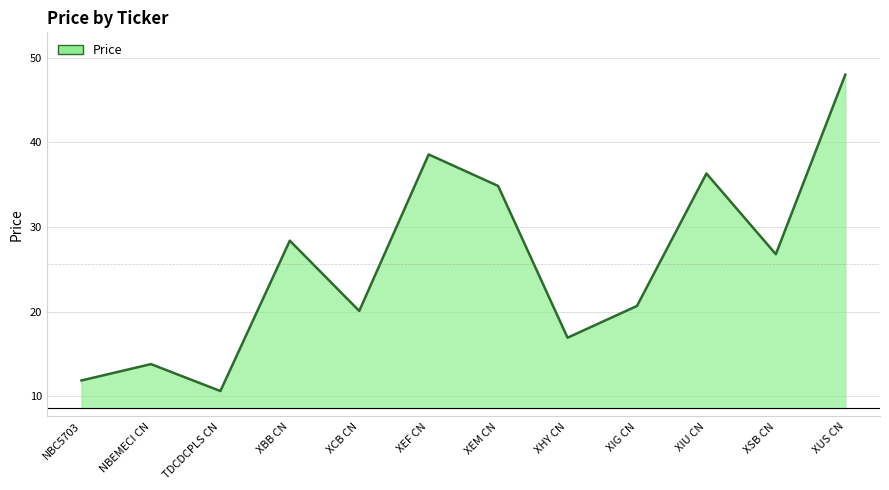

How many distinct data groups are displayed?

1